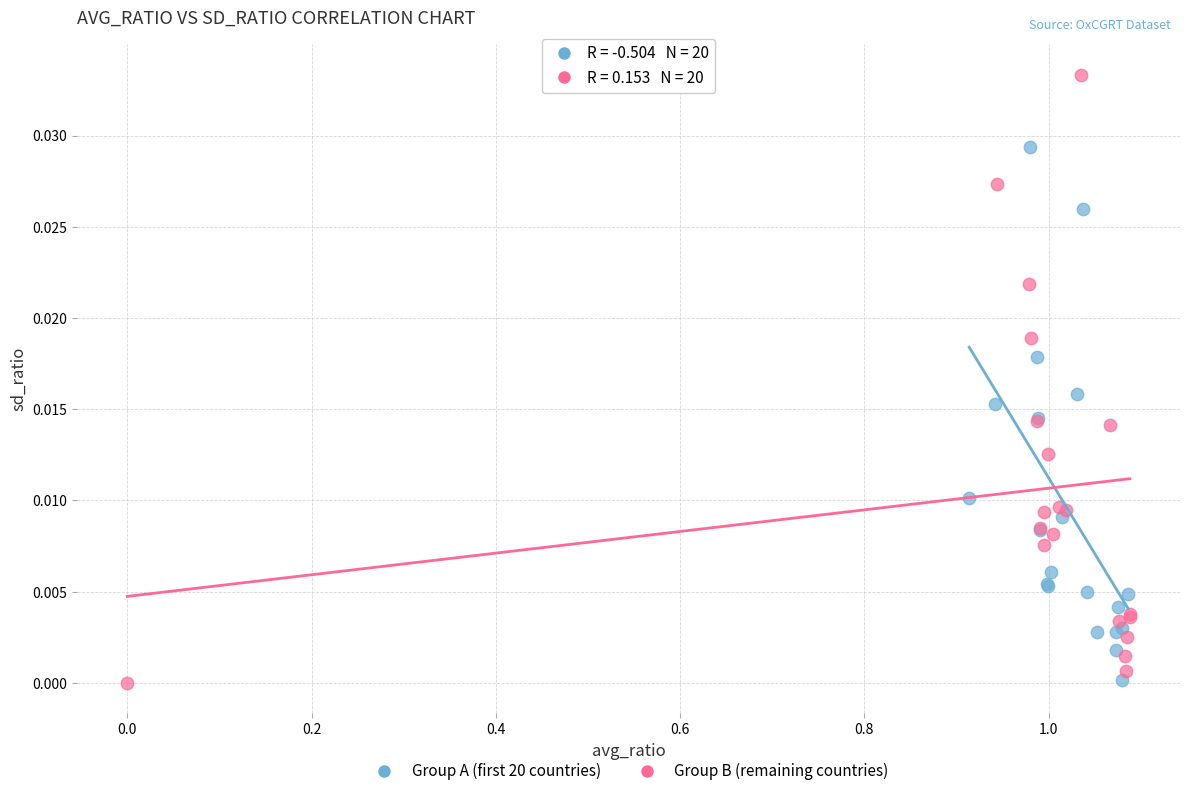

Which series has the largest Y range (max minus min)?

Group B (remaining countries)